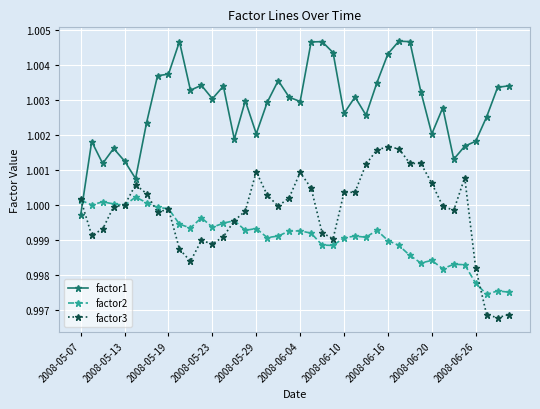

Rank the series by their maximum value, from lowest to highest.

factor2, factor3, factor1